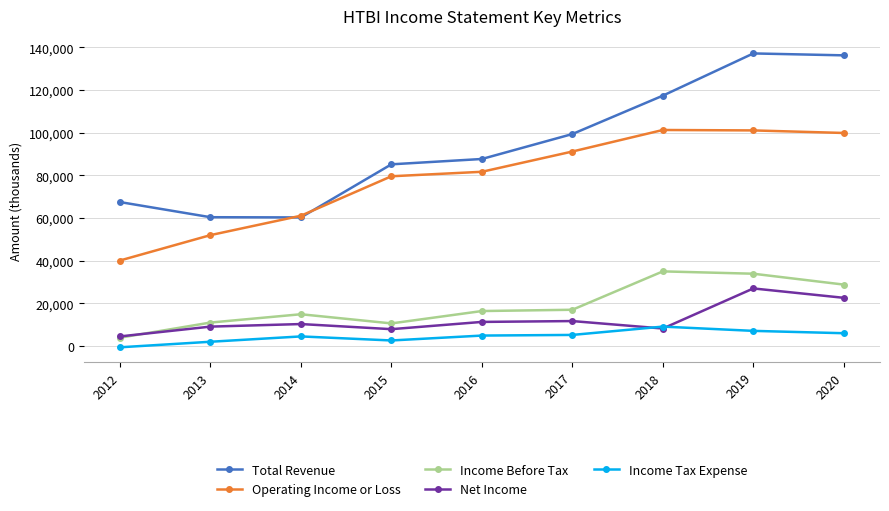

True or false: Total Revenue and Net Income intersect in this chart.

False